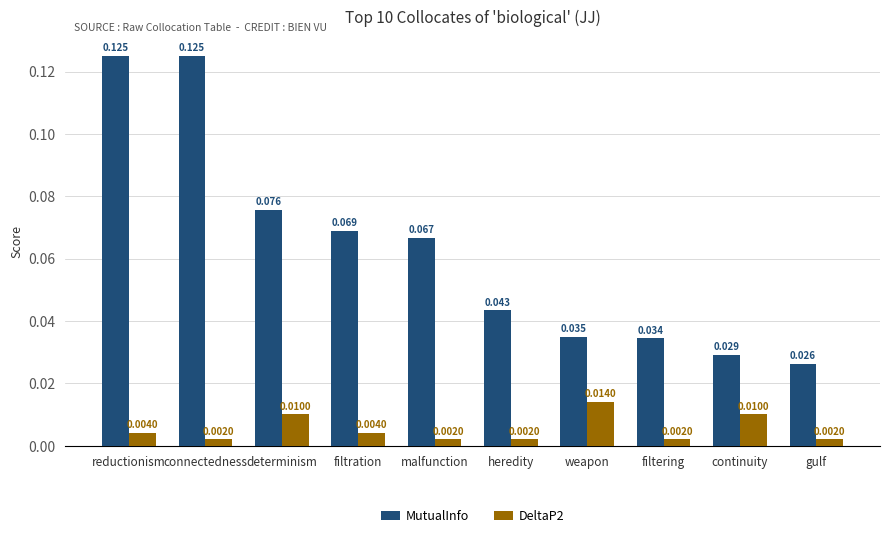

List the series in order of their peak value, highest first.

MutualInfo, DeltaP2